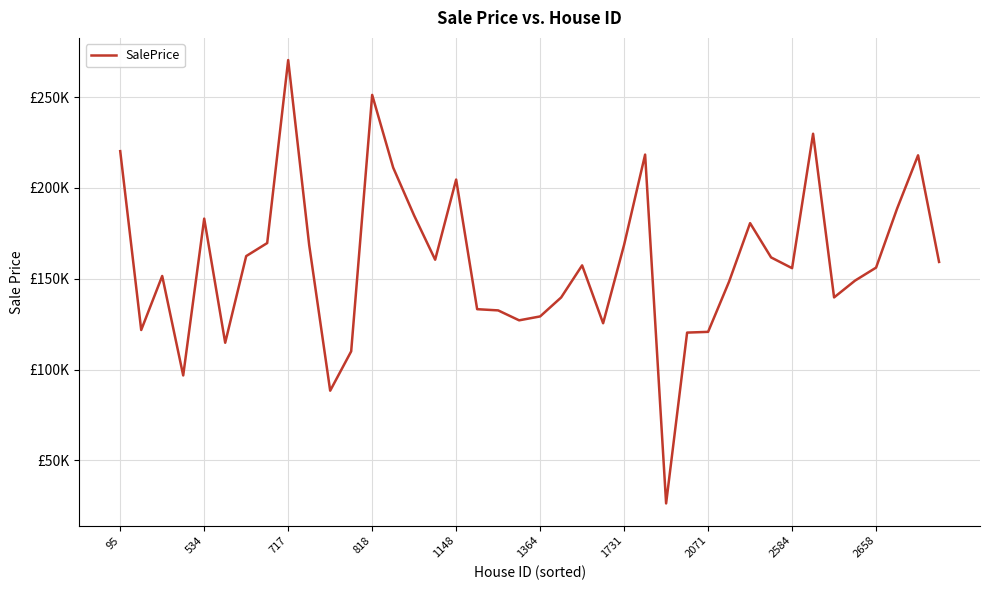

How many points are higher than both their immediate neighbors (excluding endpoints)?

10